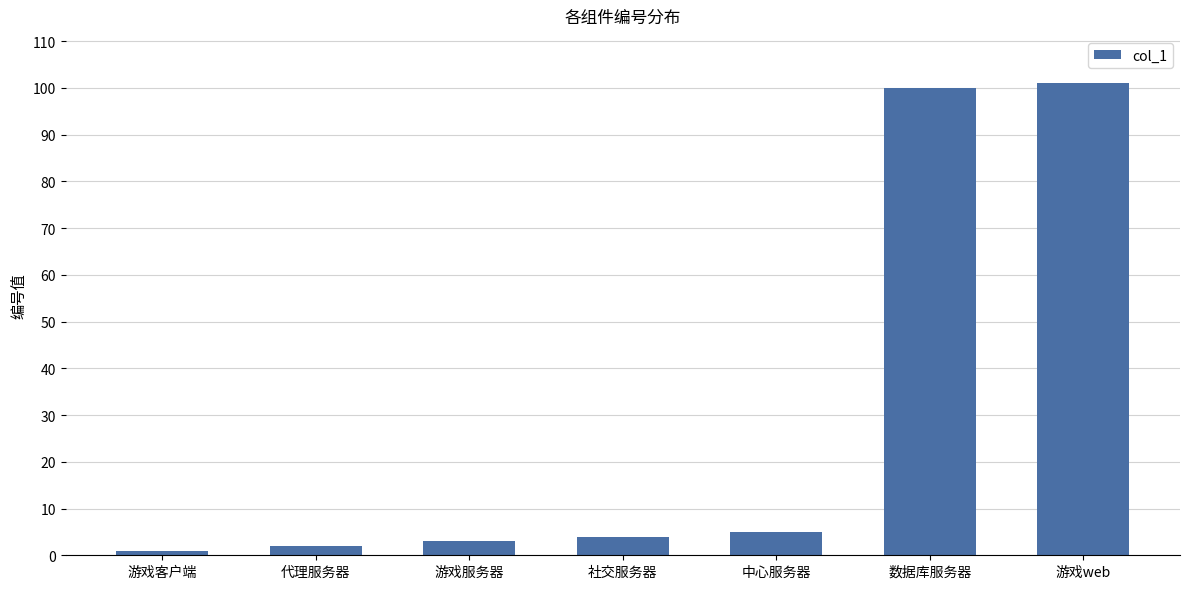

Which category has the highest value across all series?

游戏web